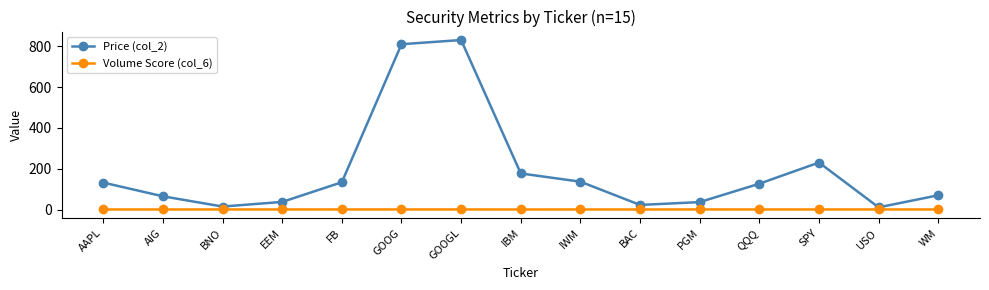

What is the label of the 3rd point from the right?

SPY